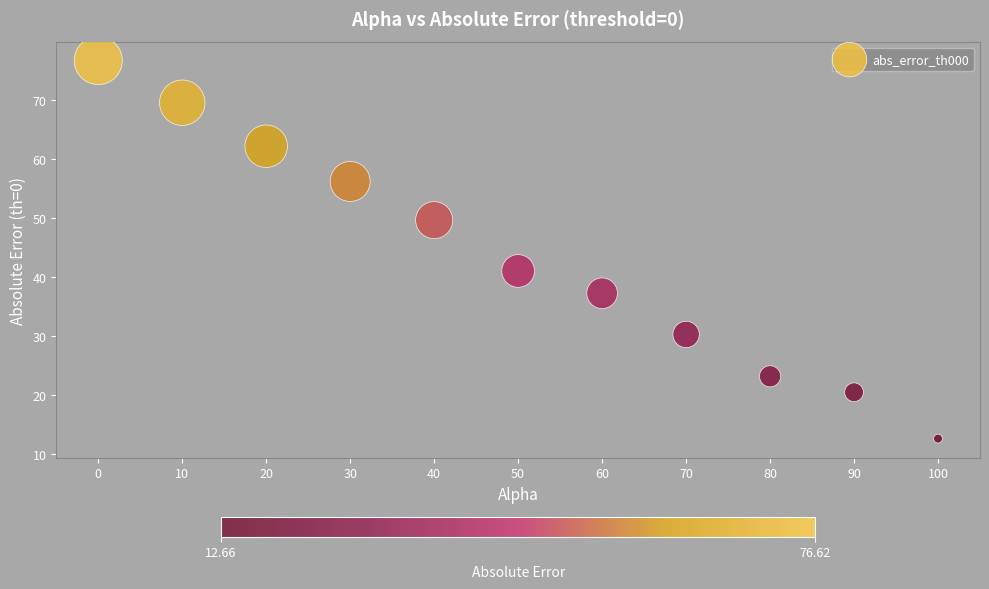

What is the range of X values (max minus min)?

100.0